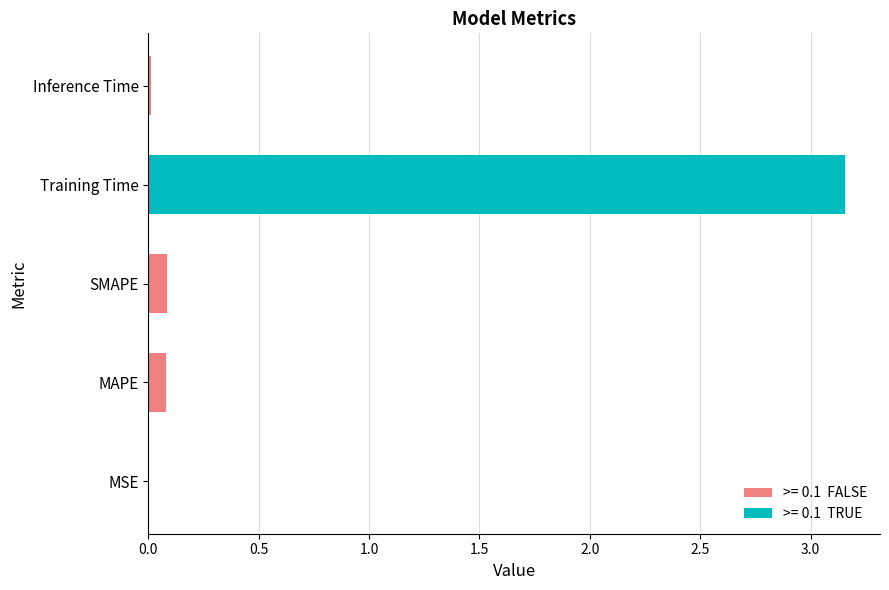

At which category does the chart reach its peak across all series?

Training Time